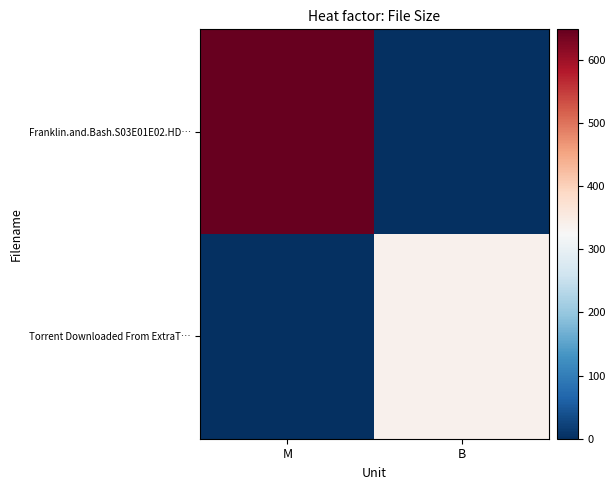

Reading left to right, what are all the values shown in this chart?

Franklin.and.Bash.S03E01E02.HD…: M=648.0	B=0.0
Torrent Downloaded From ExtraT…: M=0.0	B=339.0